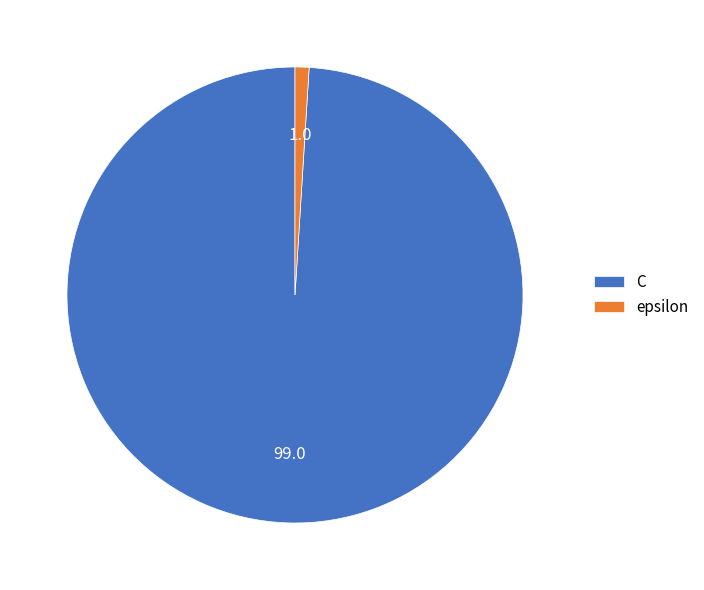

Does epsilon account for over 50% of the chart?

No